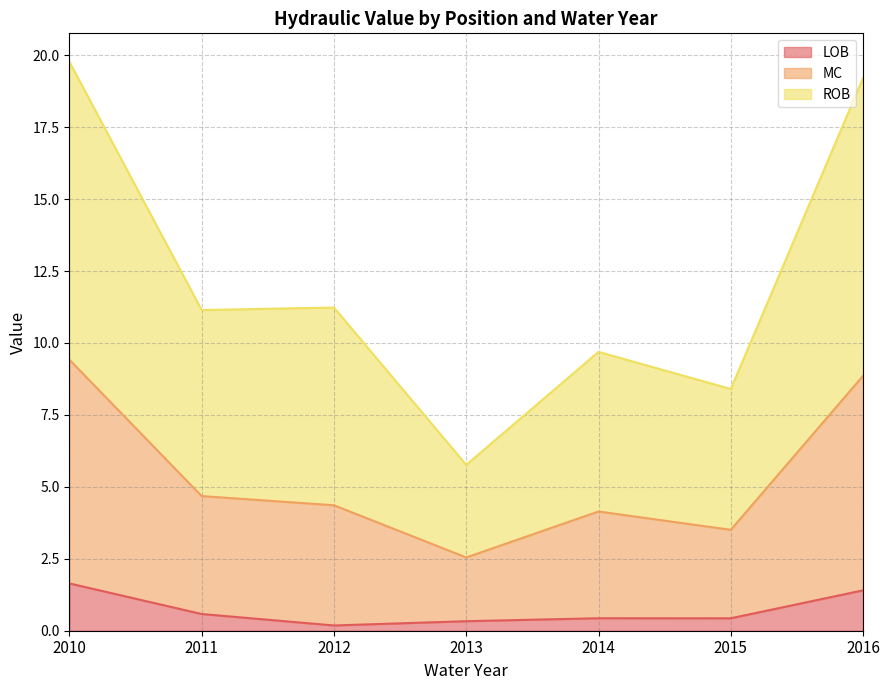

At how many categories does at least one series exceed 2?

7